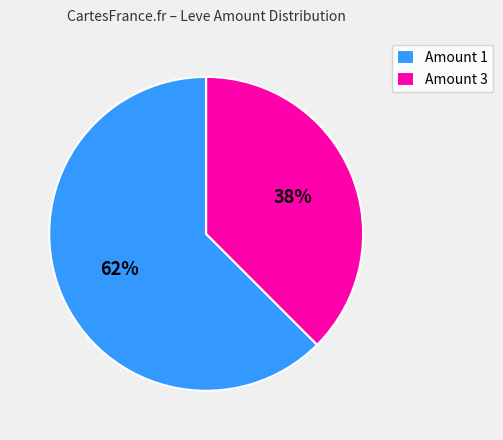

Which slice is the largest?

Amount 1